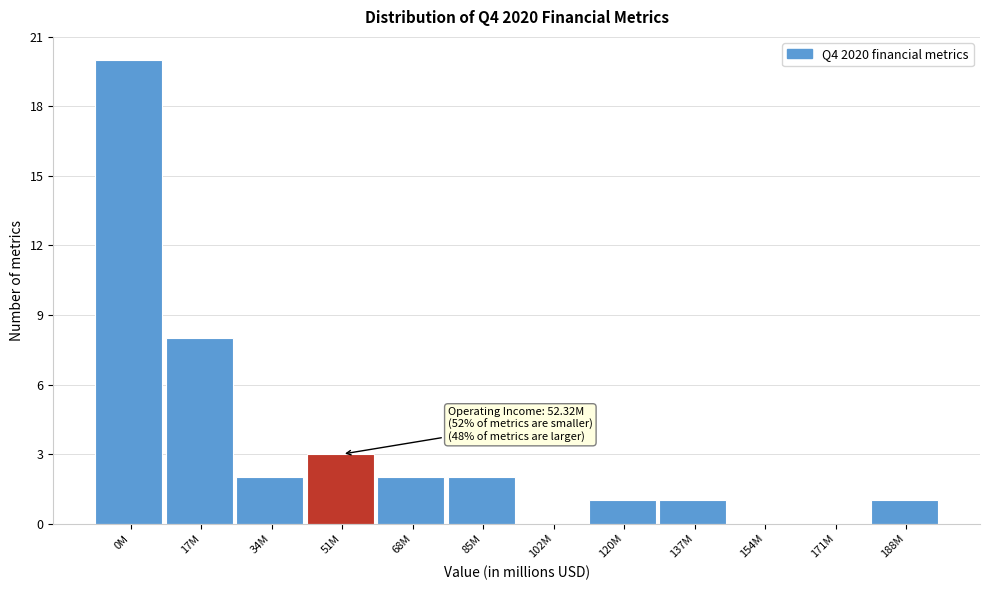

Reading left to right, transcribe all the data shown in this chart.

0M=20	17M=8	34M=2	51M=3	68M=2	85M=2	102M=0	120M=1	137M=1	154M=0	171M=0	188M=1